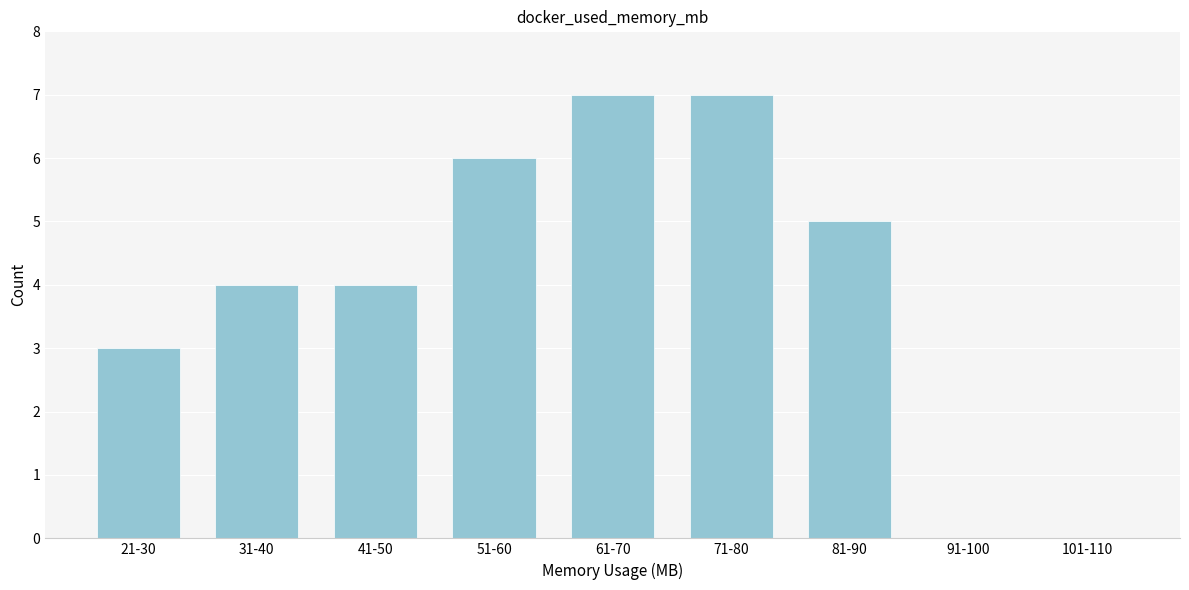

Reading left to right, extract all data points from this chart.

21-30=3	31-40=4	41-50=4	51-60=6	61-70=7	71-80=7	81-90=5	91-100=0	101-110=0